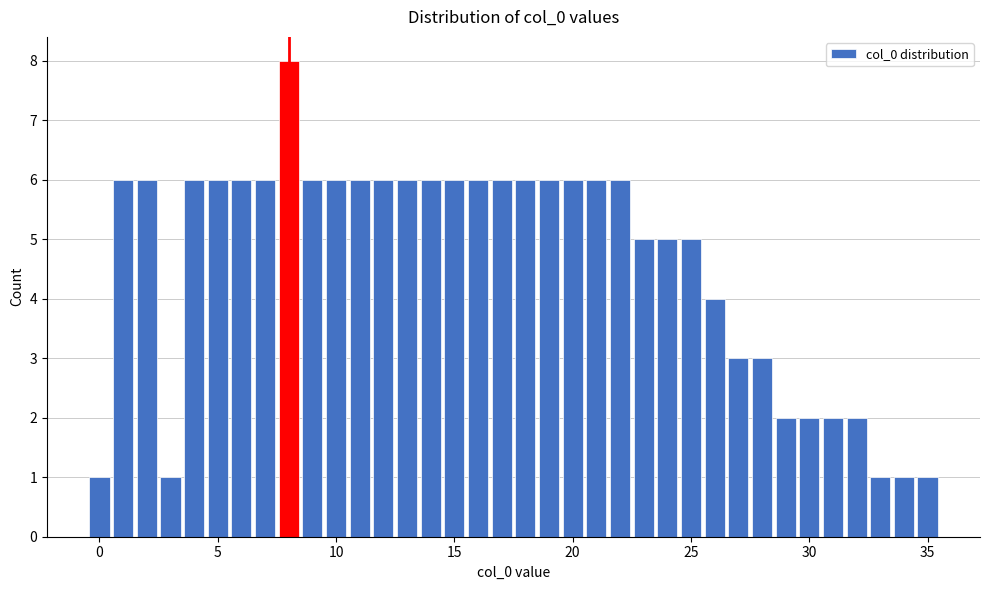

Read against the x-axis, roughly where is the centre of the tallest bar?

8.0